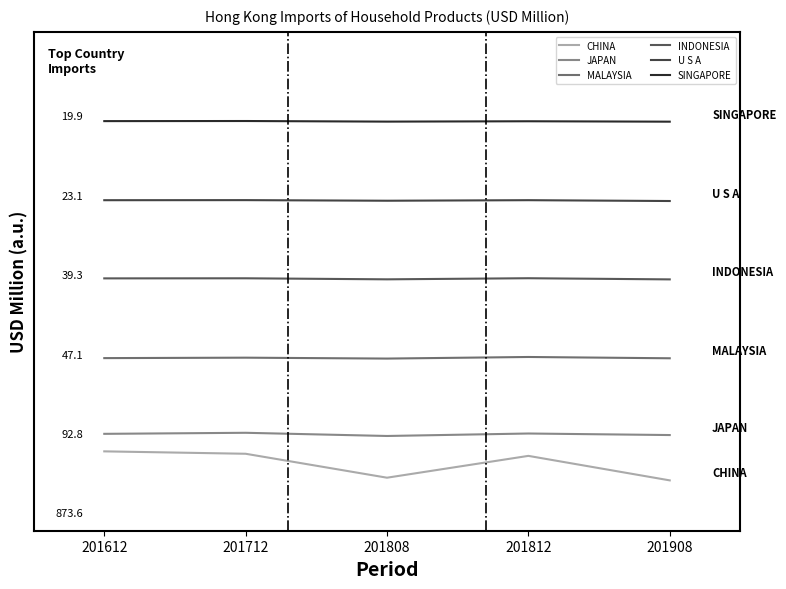

True or false: SINGAPORE and JAPAN intersect in this chart.

False